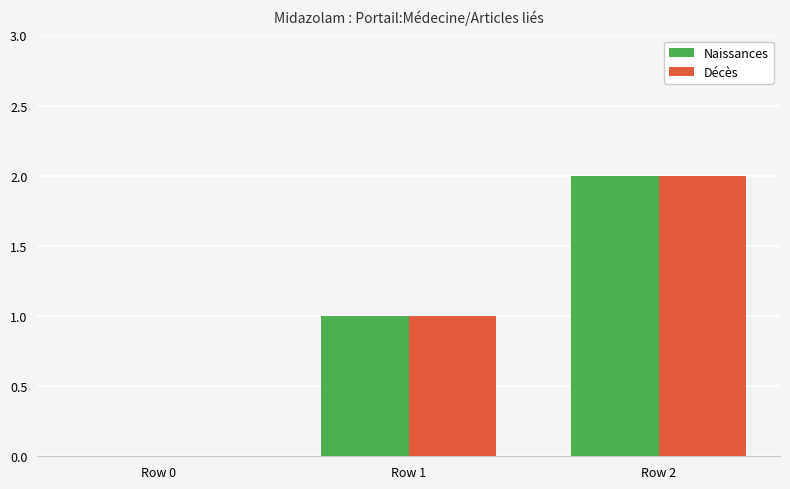

Is the value of Naissances at Row 2 greater than the value of Décès at Row 1?

Yes